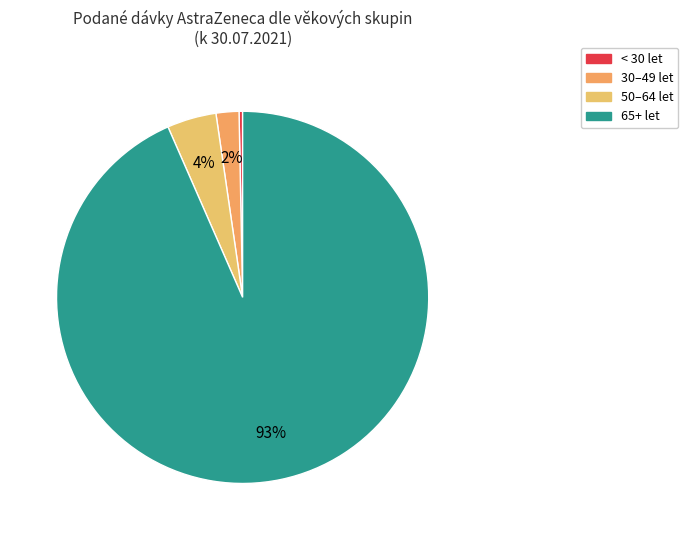

How many slices are in this pie chart?

4